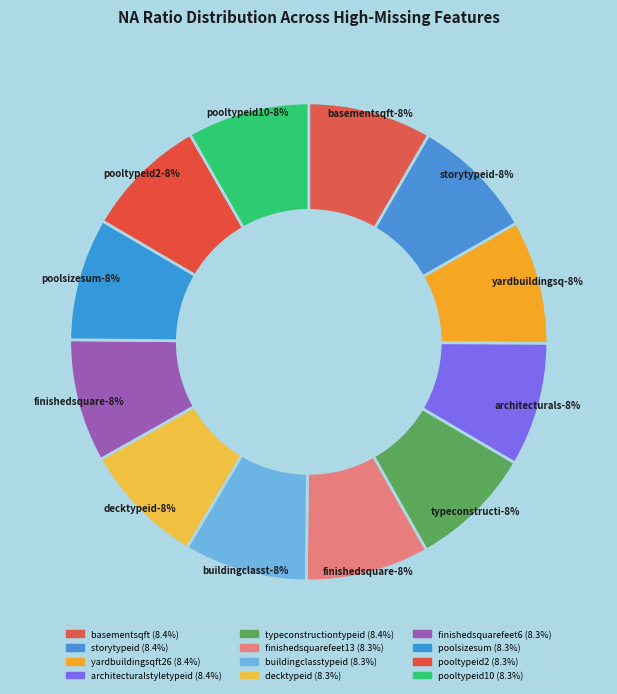

Rank the categories by value from highest to lowest.

basementsqft, storytypeid, yardbuildingsqft26, architecturalstyletypeid, typeconstructiontypeid, finishedsquarefeet13, buildingclasstypeid, decktypeid, finishedsquarefeet6, poolsizesum, pooltypeid2, pooltypeid10